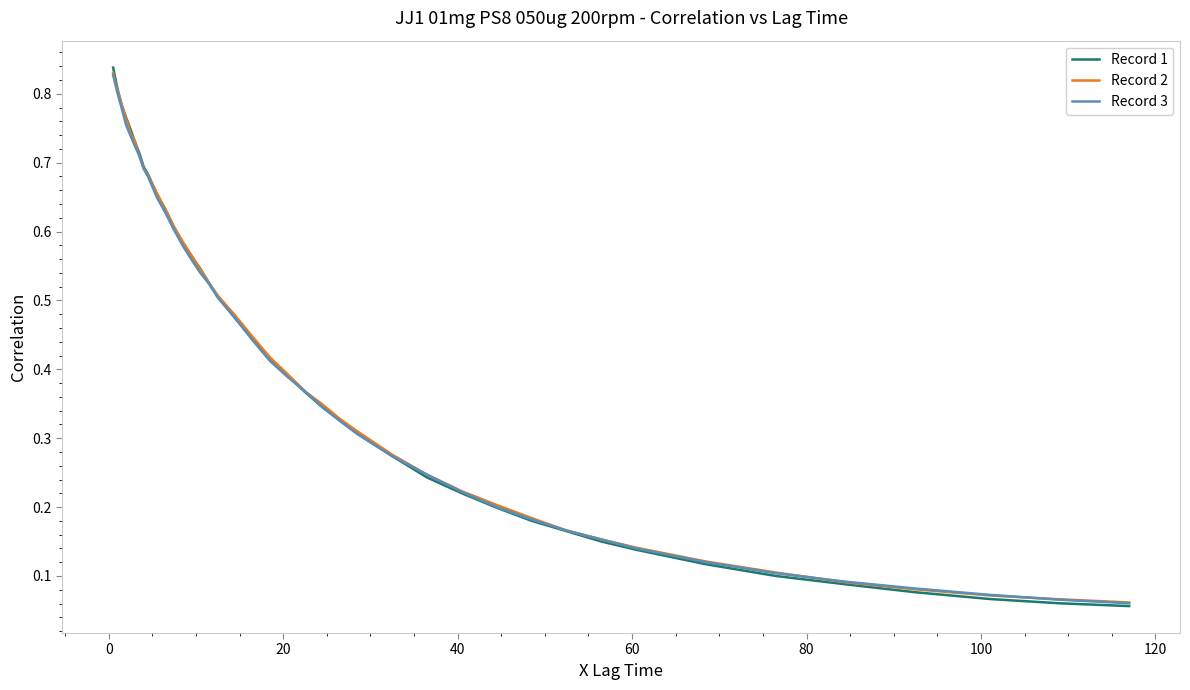

What is the sum of all Record 1 values?

16.6